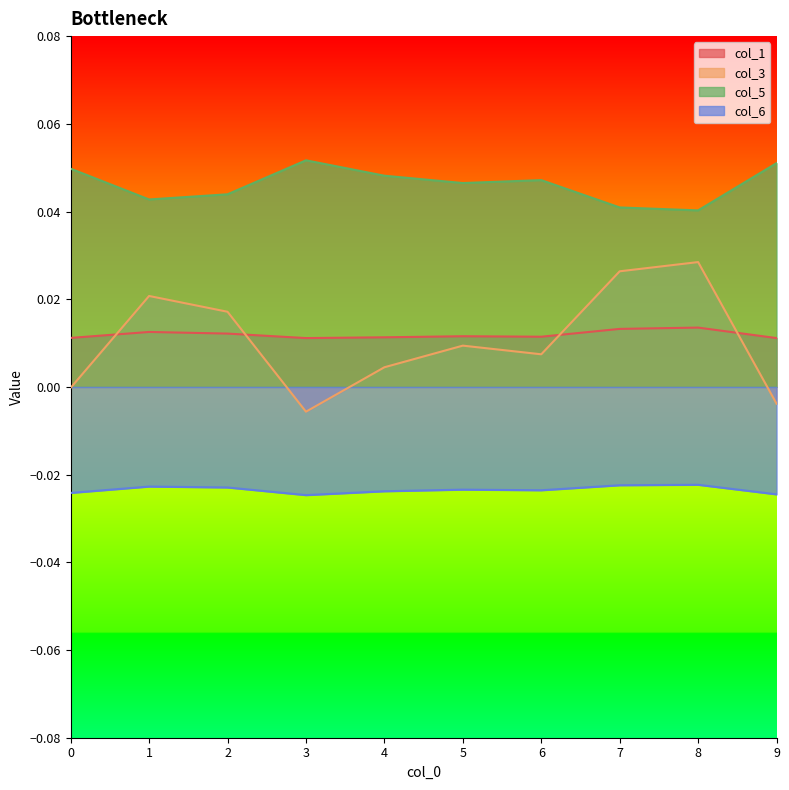

True or false: col_1 and col_6 intersect in this chart.

False